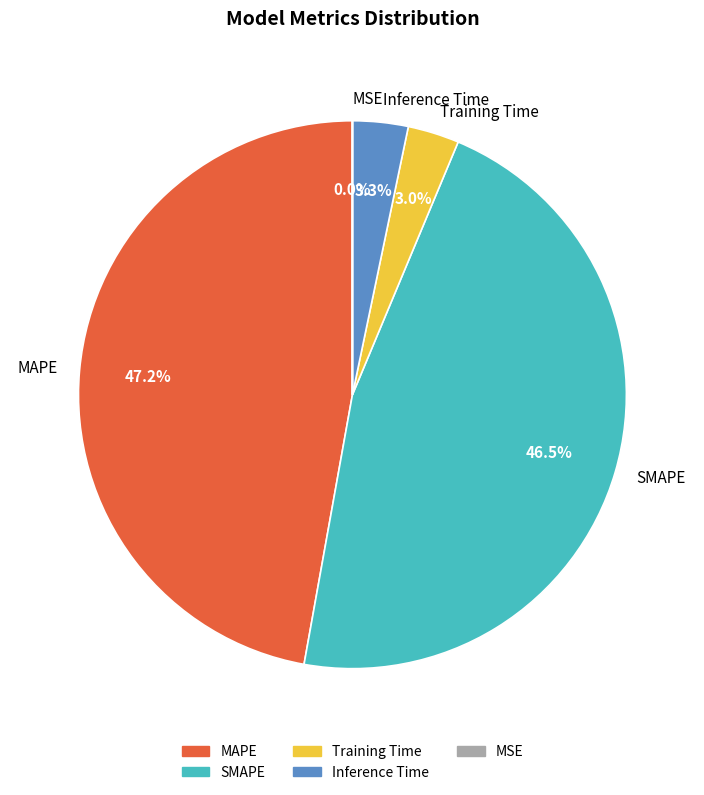

Does SMAPE account for over 50% of the chart?

No